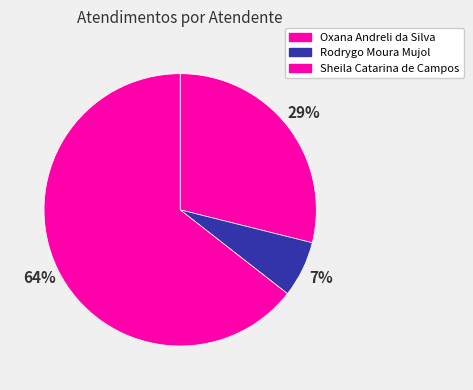

What is the smallest slice in the pie chart?

Rodrygo Moura Mujol